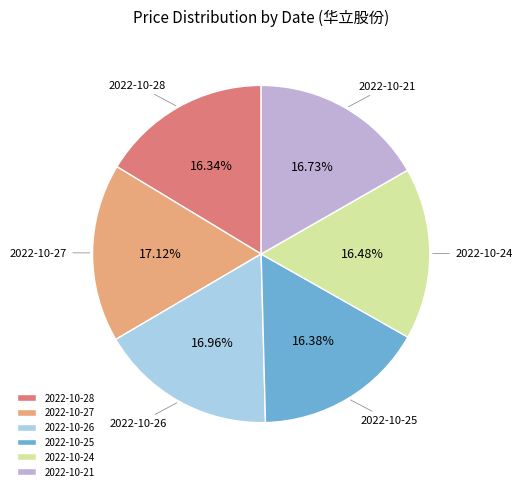

Combined, do 2022-10-24 and 2022-10-28 account for over 50%?

No